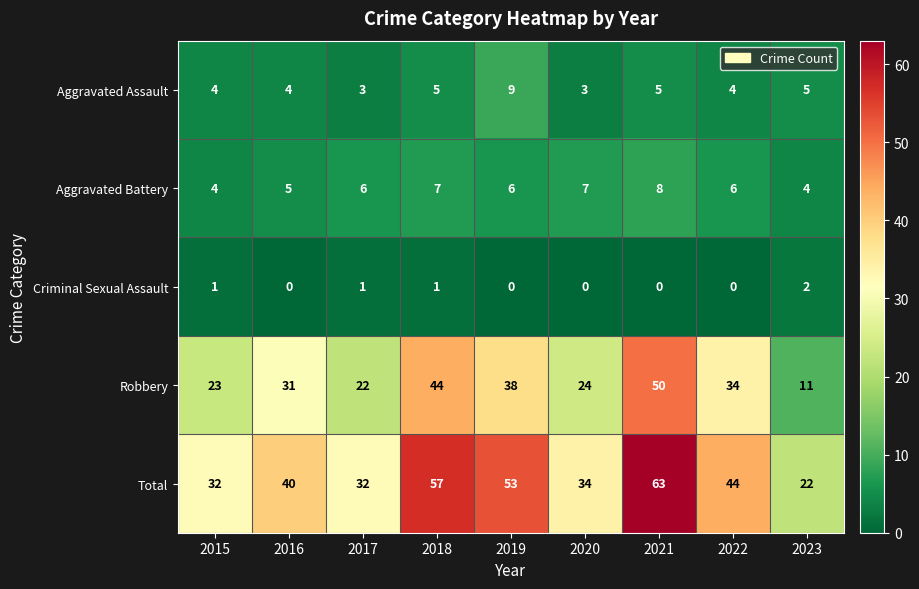

At which category is the sum across all series the highest?

2021